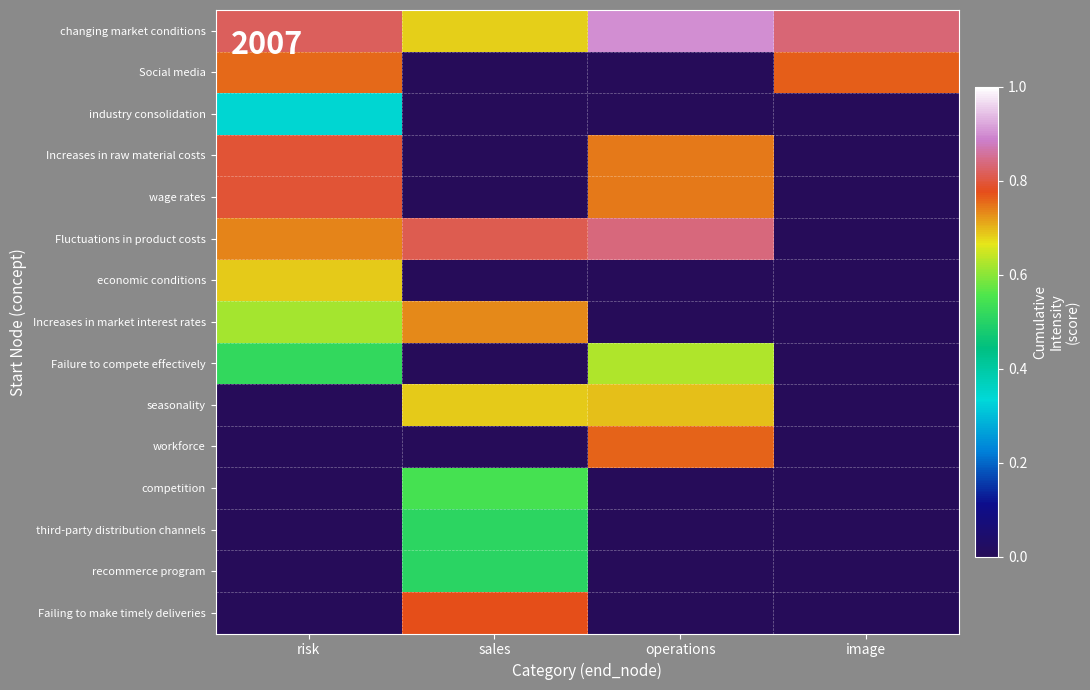

How many series are shown in this chart?

15